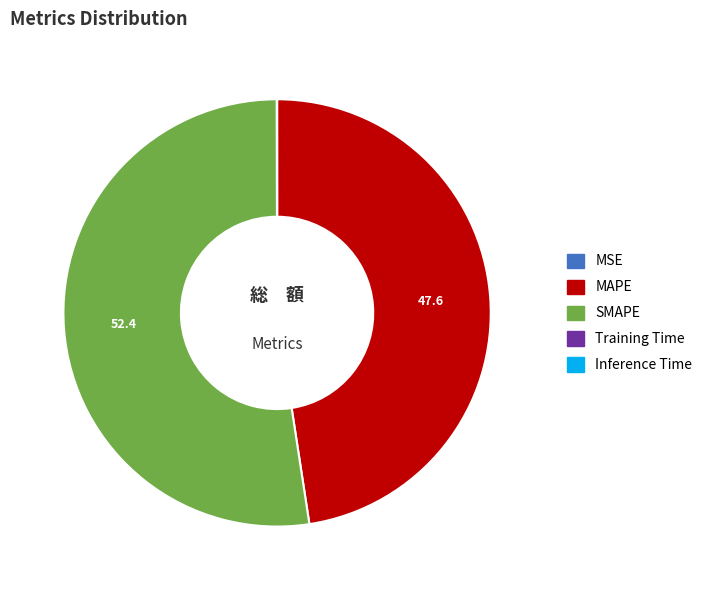

Which slice is the largest?

SMAPE